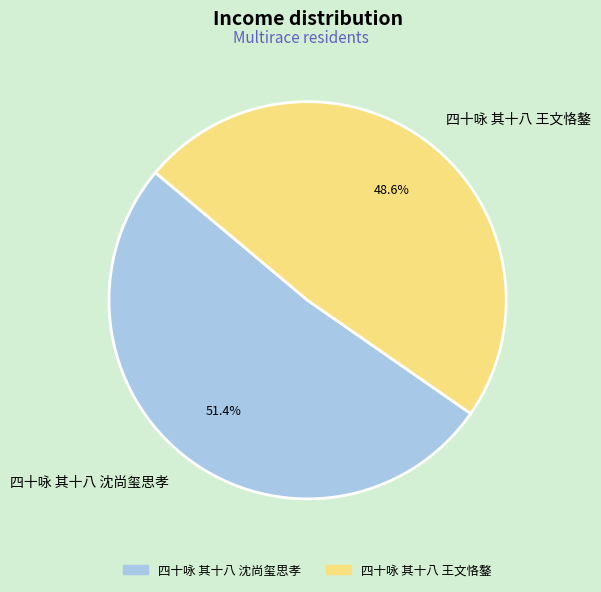

To the nearest percent, what is the combined percentage of 四十咏 其十八 沈尚玺思孝 and 四十咏 其十八 王文恪鏊?

100%